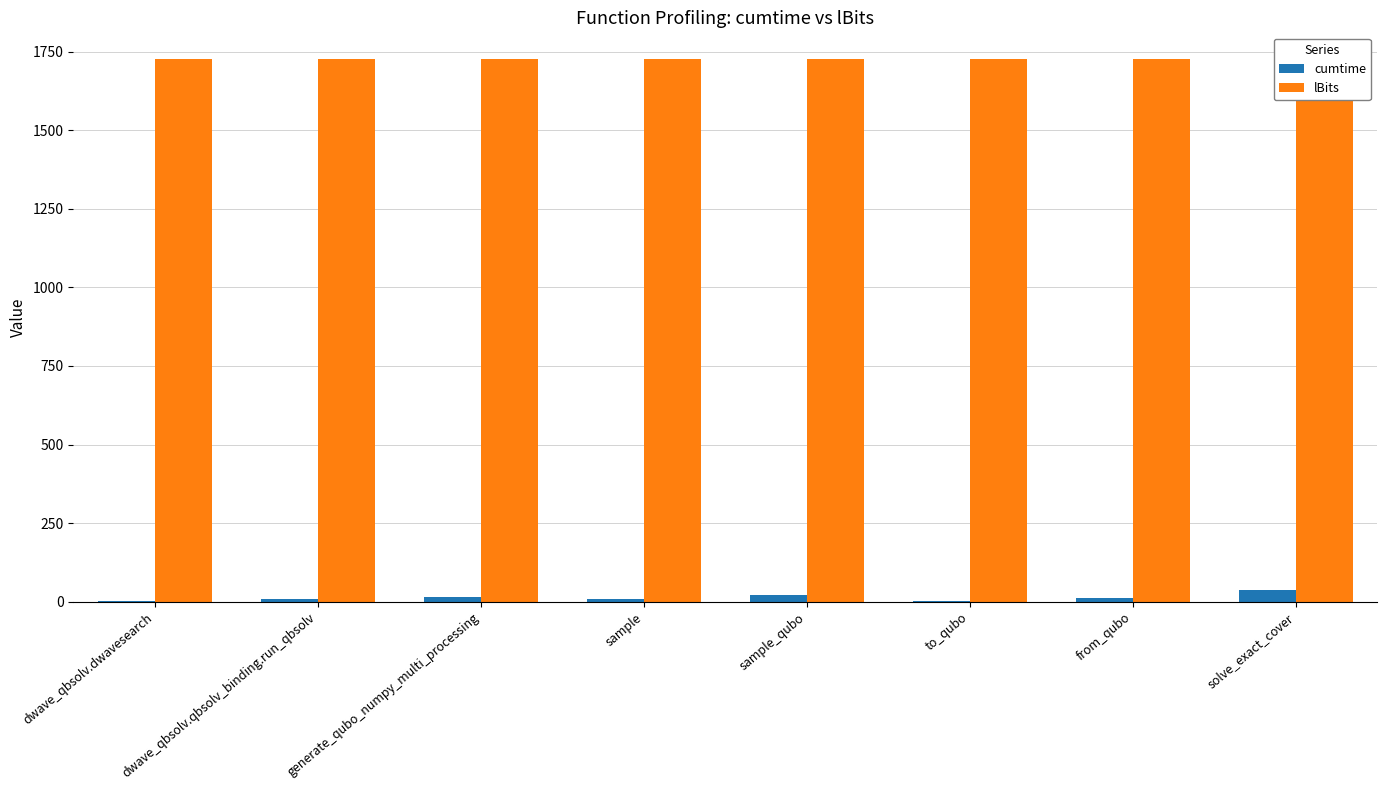

The lBits series shows 3079.4 at solve_exact_cover. True or false?

False